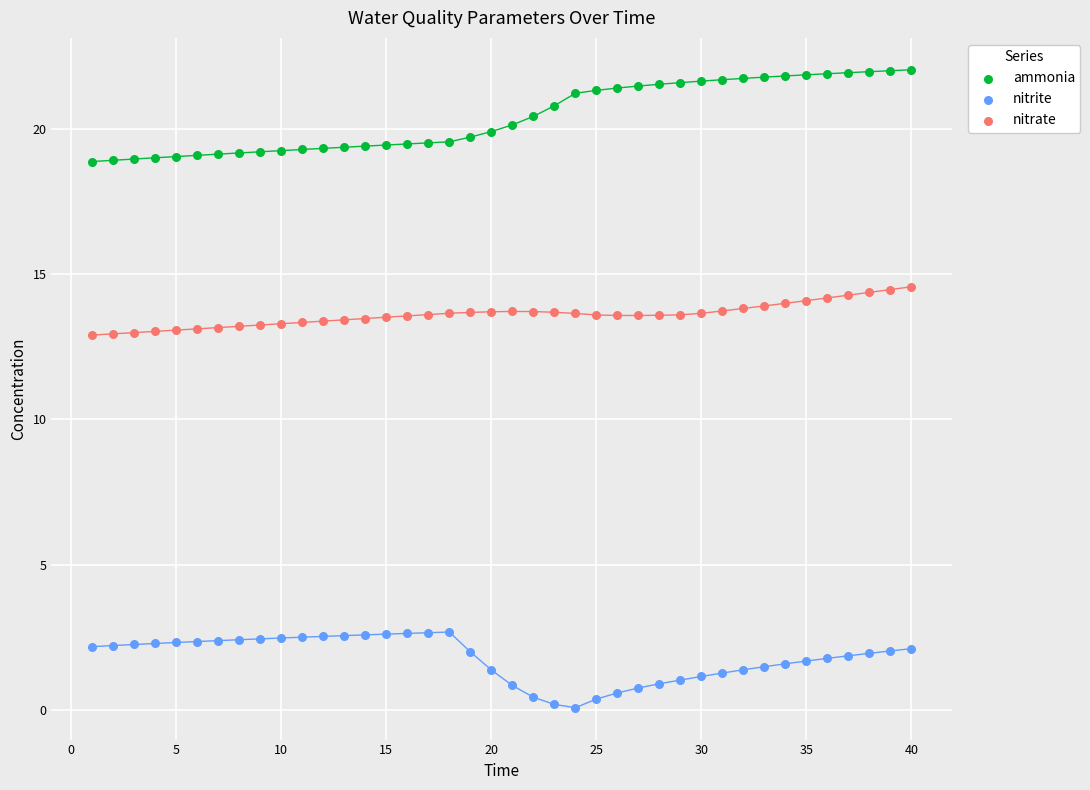

What are all the series names shown in the legend?

ammonia, nitrite, nitrate